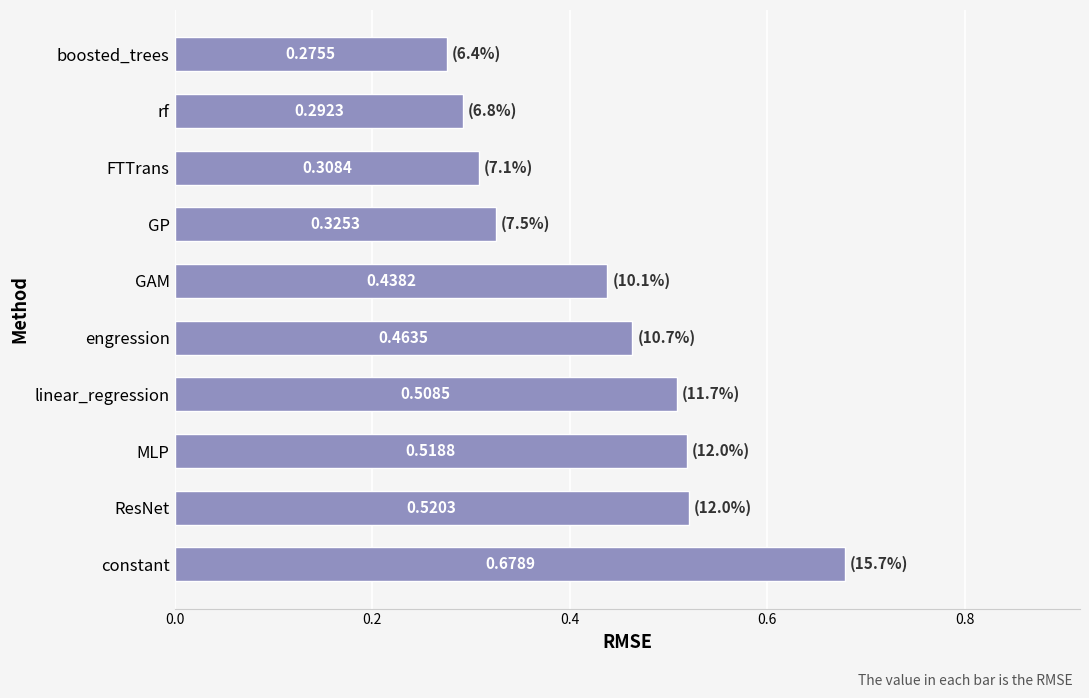

What is the sum of all values?

4.3